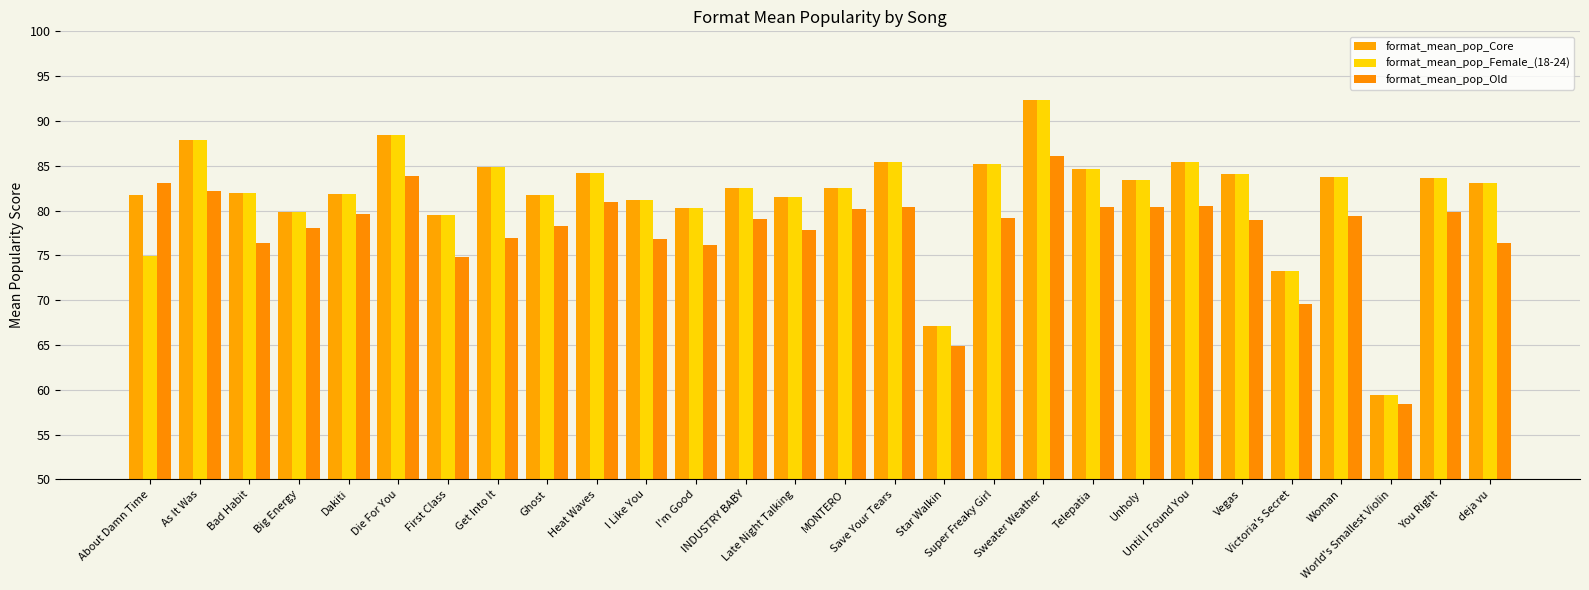

Are the bars horizontal?

No